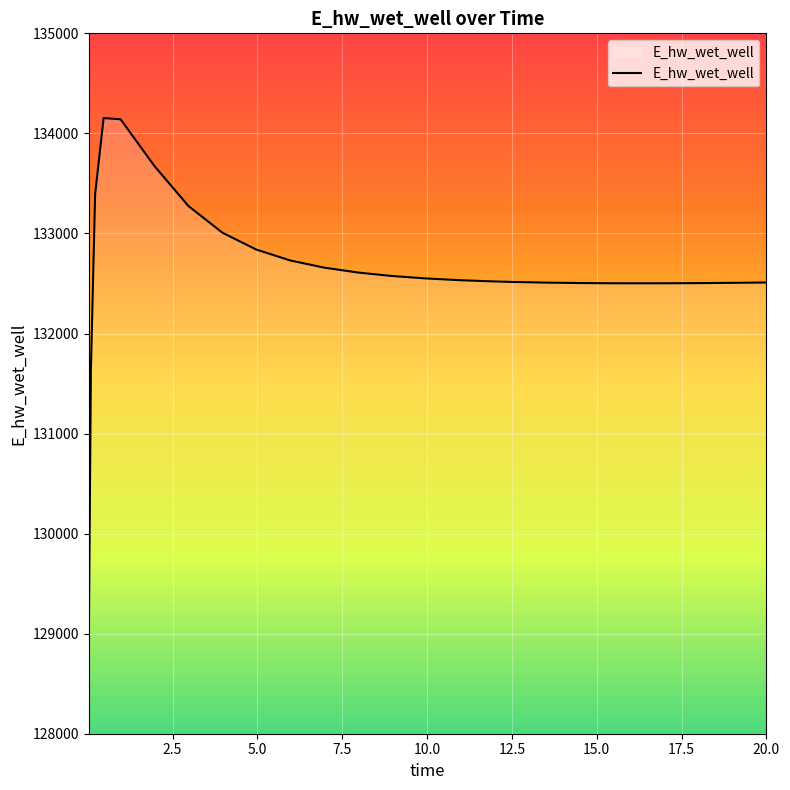

What is the minimum value shown in the chart?

128893.6